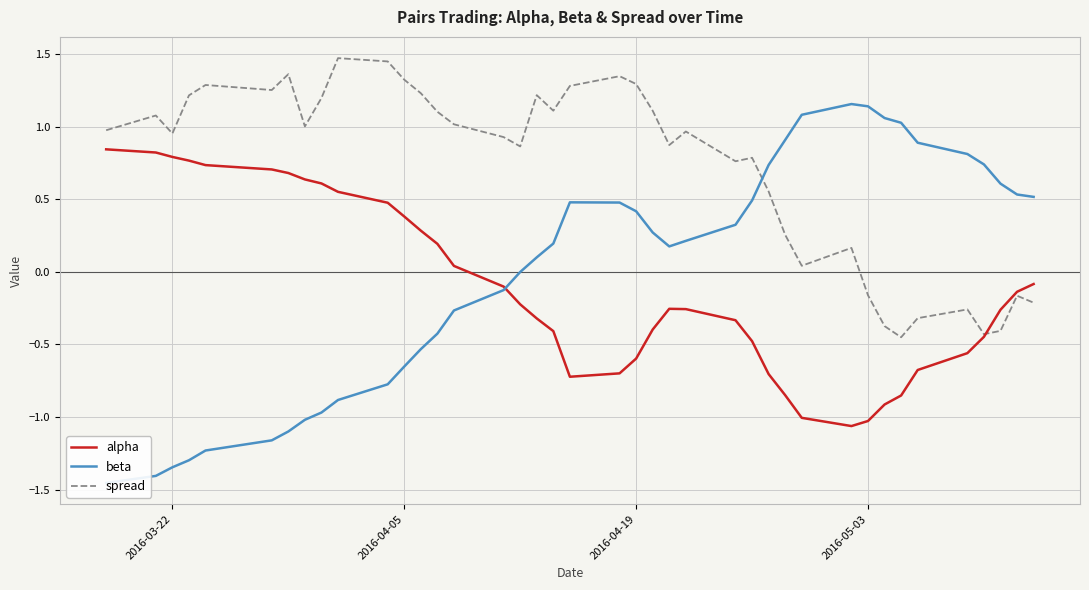

How many times do alpha and beta cross each other?

1